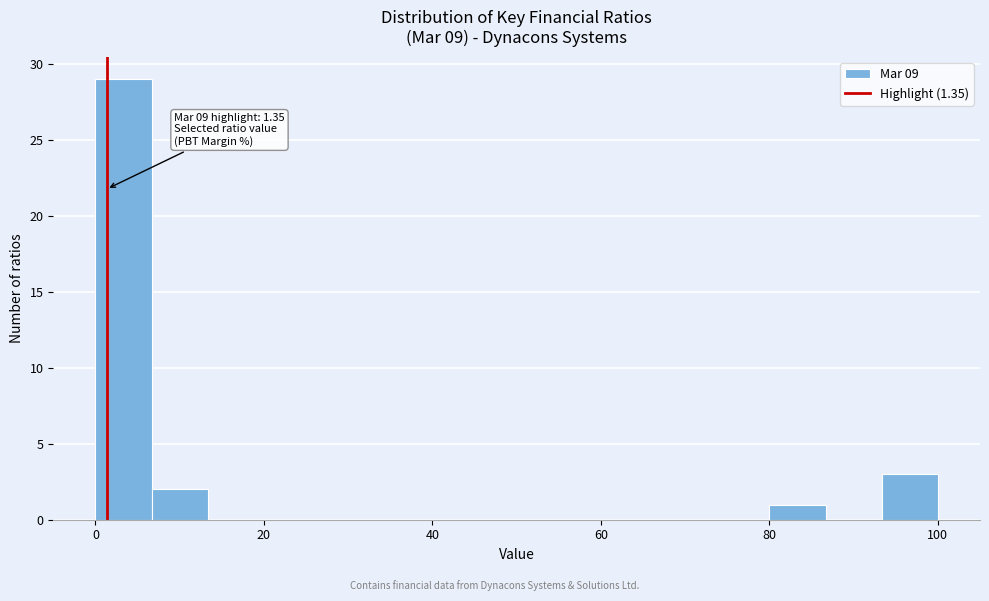

Around what value on the x-axis is the tallest bar? Give the approximate position of its centre, as read against the axis.

4